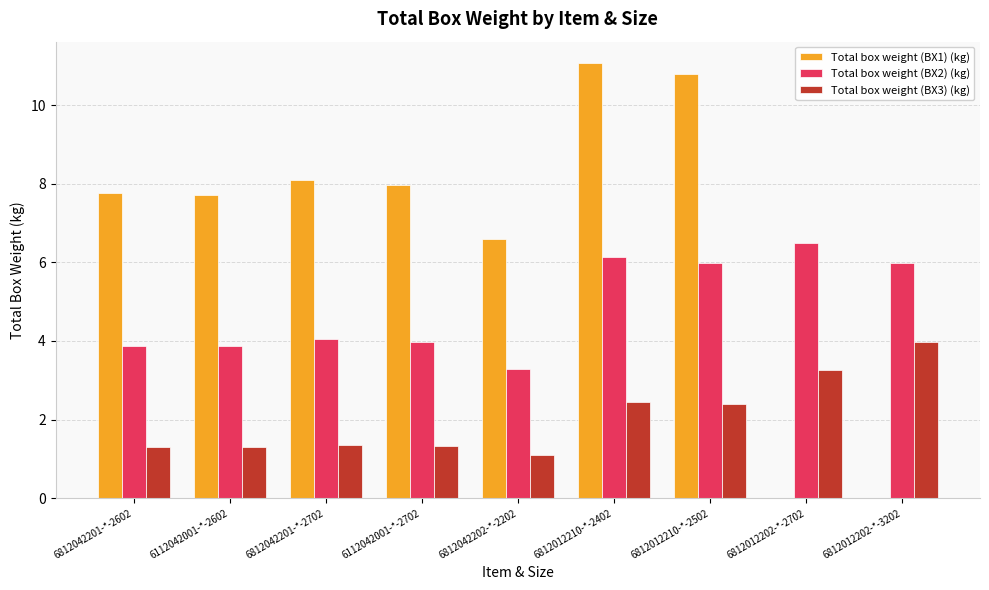

What value does the Total box weight (BX3) (kg) series have at 6812012202-*-2702?

3.3